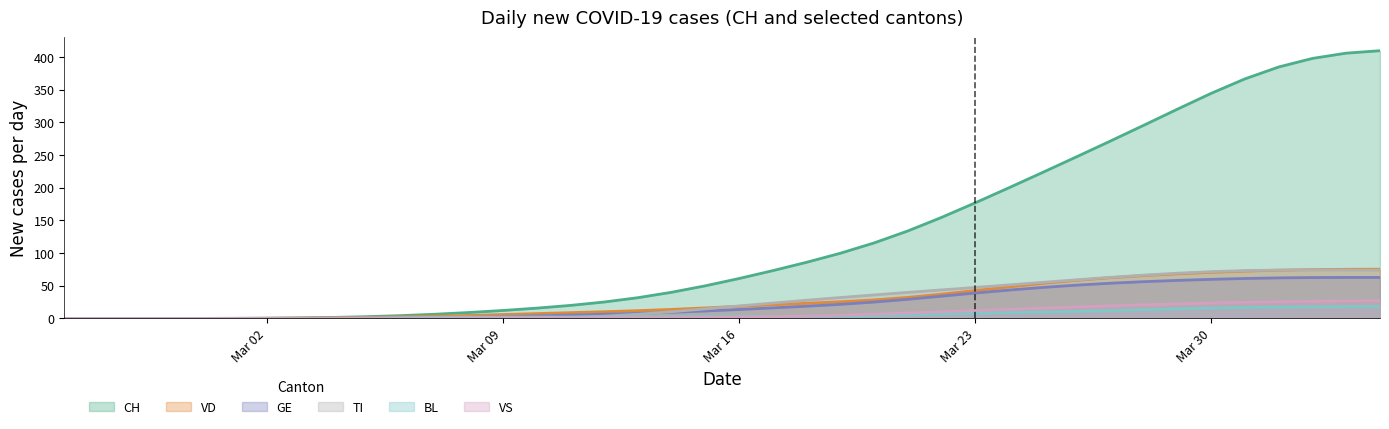

Which series has the largest total across all categories?

CH